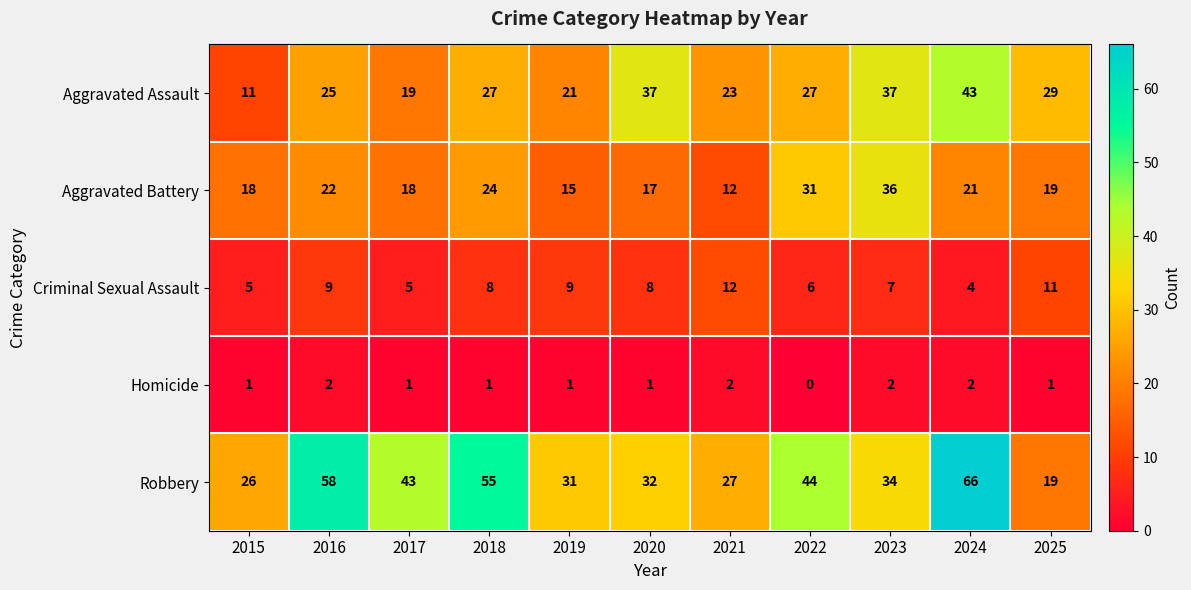

Which series has the largest range (max minus min)?

Robbery